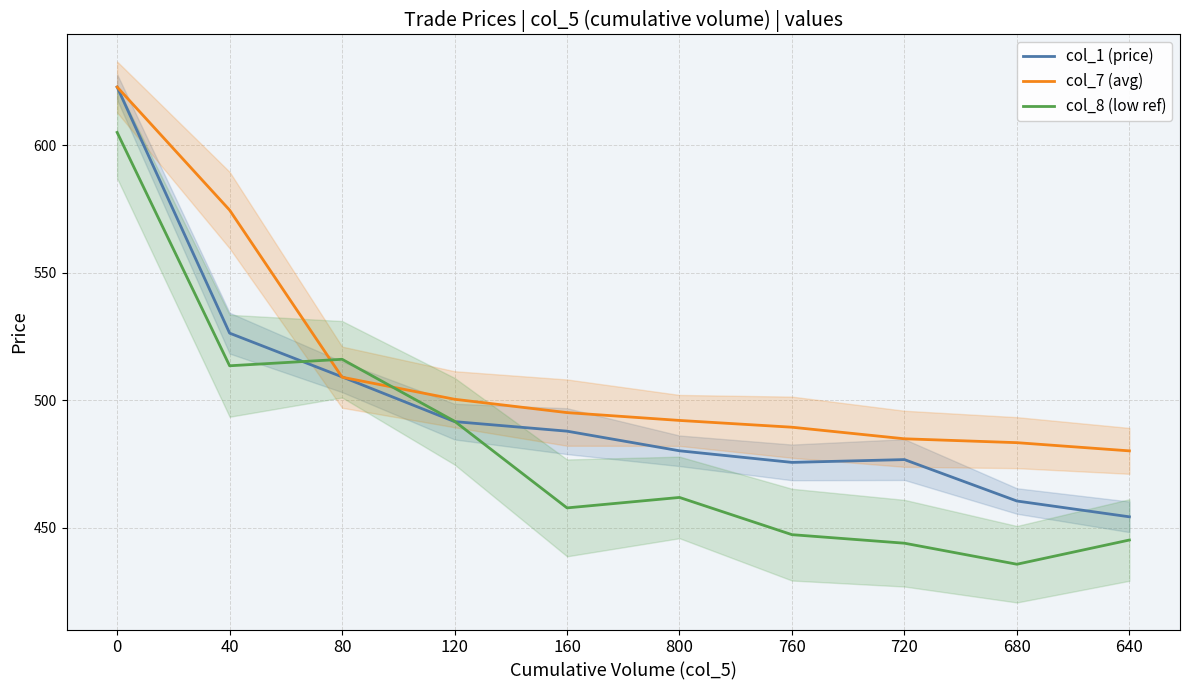

The value of col_8 (low ref) at 640 is 241.1. True or false?

False